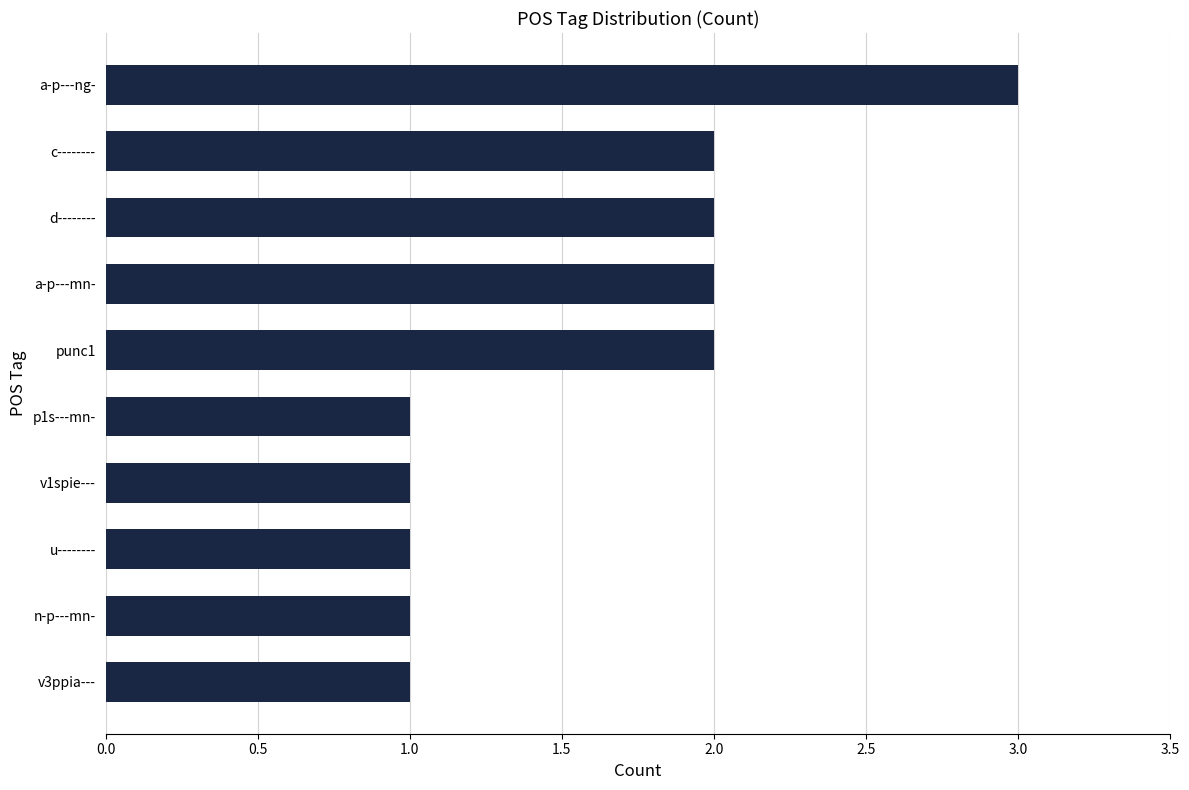

What is the sum of all values?

16